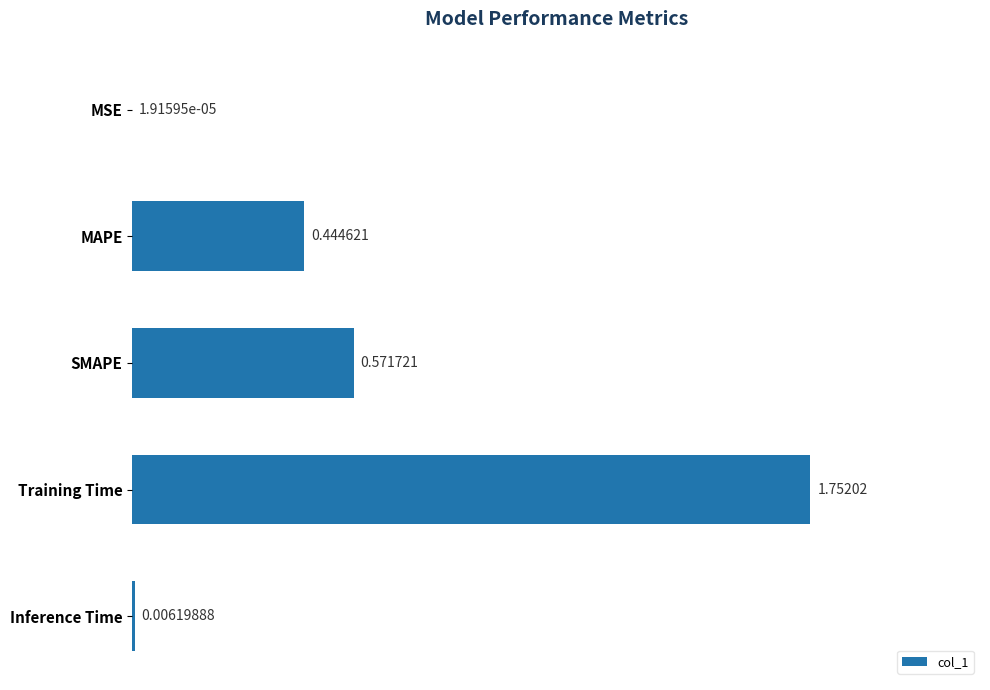

Which label corresponds to the largest value in the chart?

Training Time